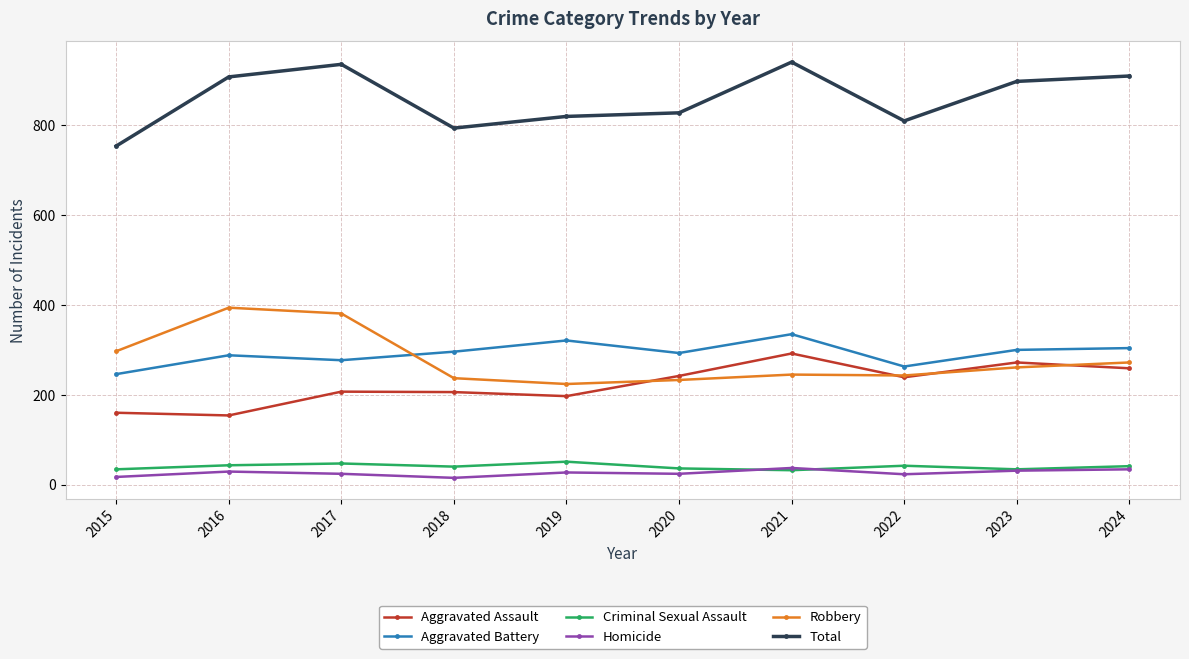

At which label does Aggravated Battery reach its minimum?

2015